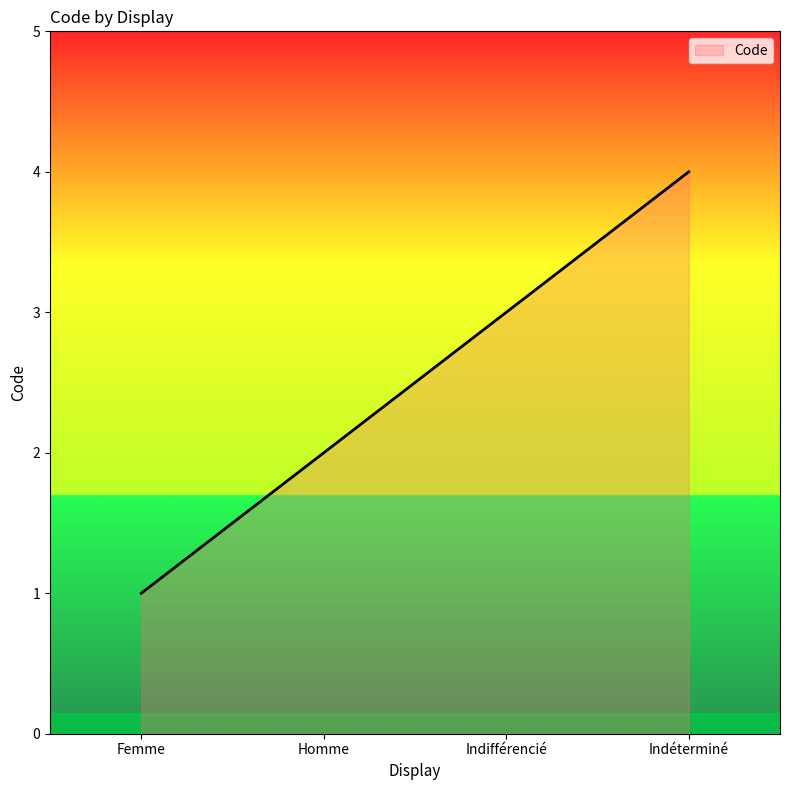

At which category does the chart reach its peak across all series?

Indéterminé